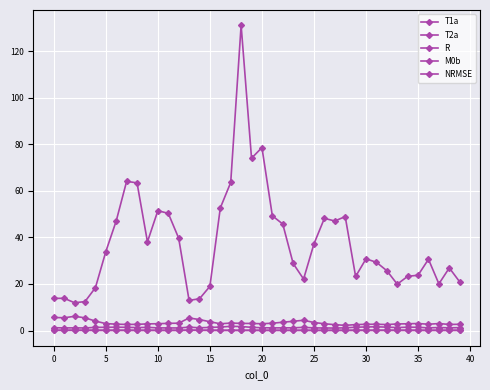

What is the maximum value shown in the chart?

131.1